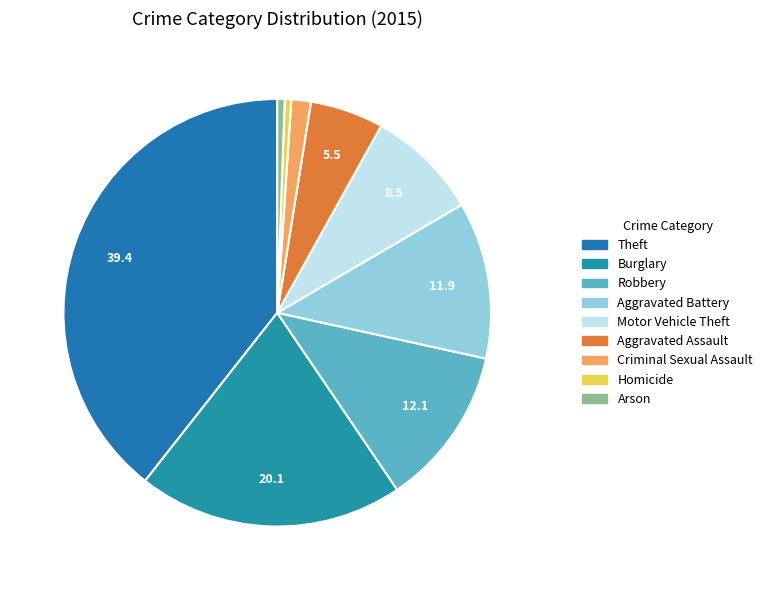

What percentage do Aggravated Battery and Homicide together represent?

12.4%